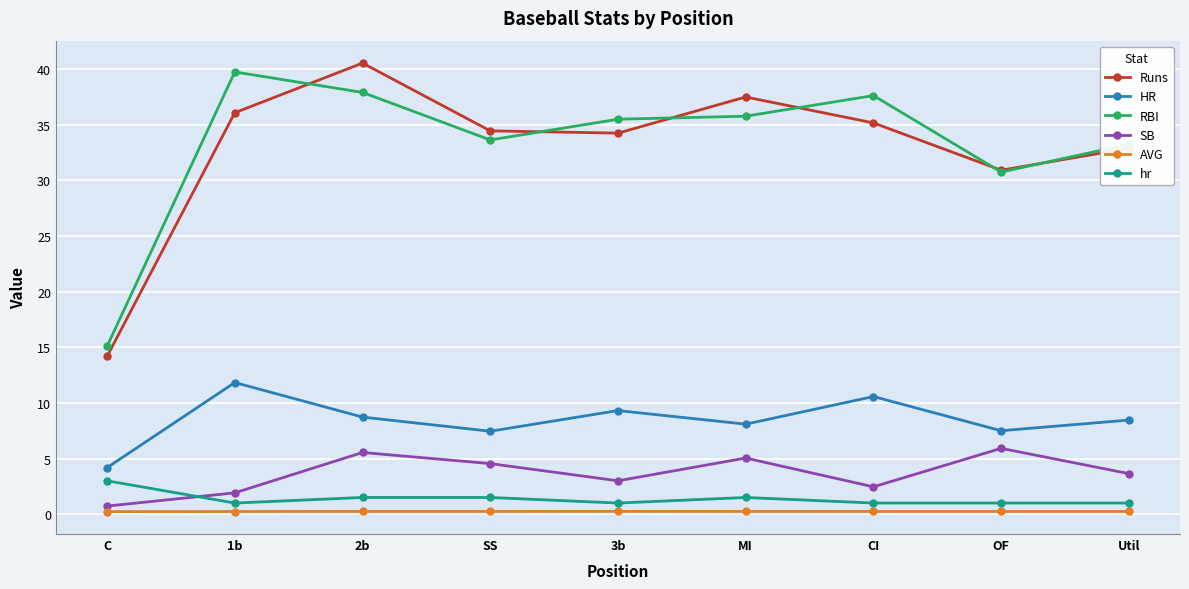

Is the value of HR at C greater than the value of SB at C?

Yes